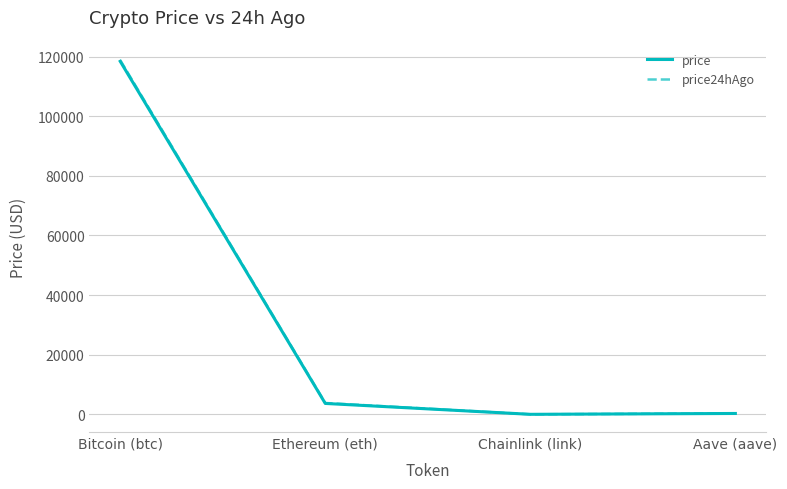

What is the spread (max minus min) of values at Bitcoin (btc)?

388.0